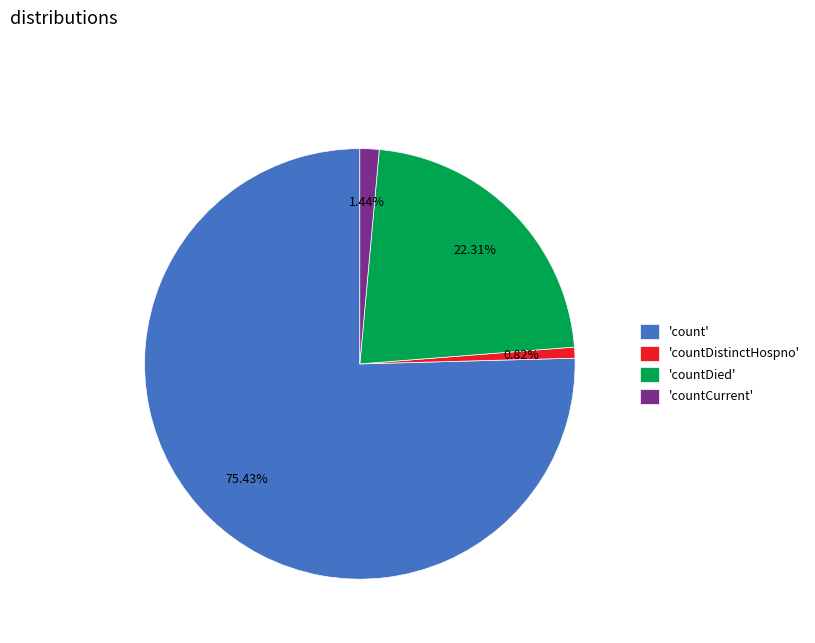

Is there a majority slice in this chart?

Yes